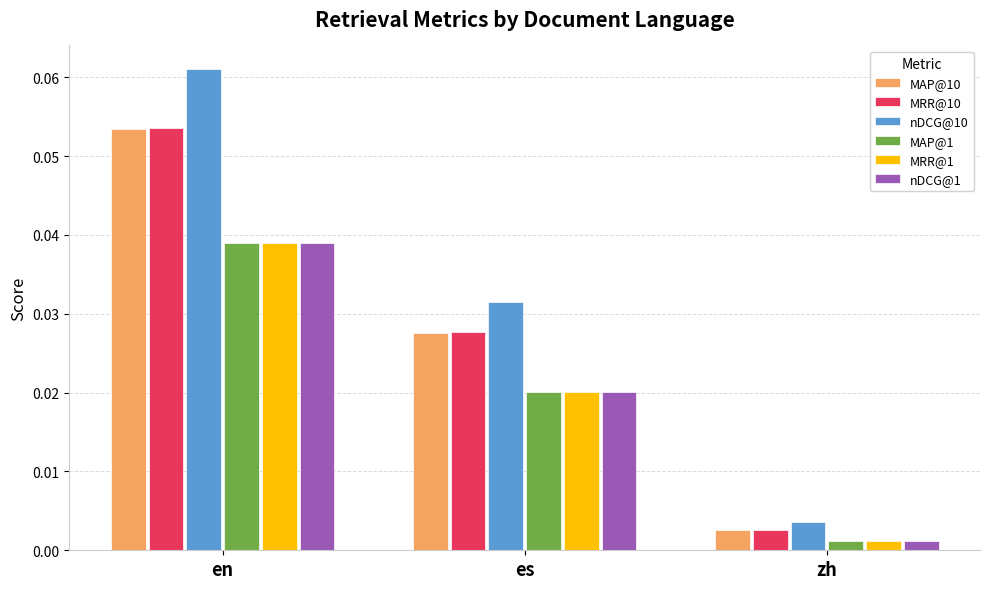

Which series changed the most between es and zh?

nDCG@10